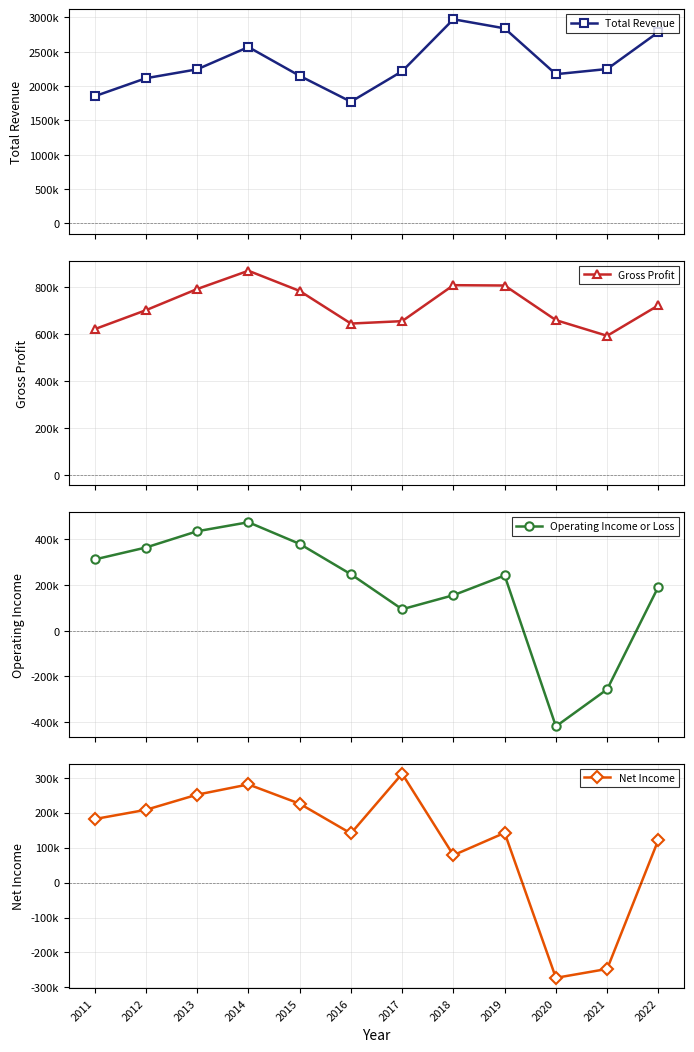

Between 2011 and 2020, which is larger?

2020